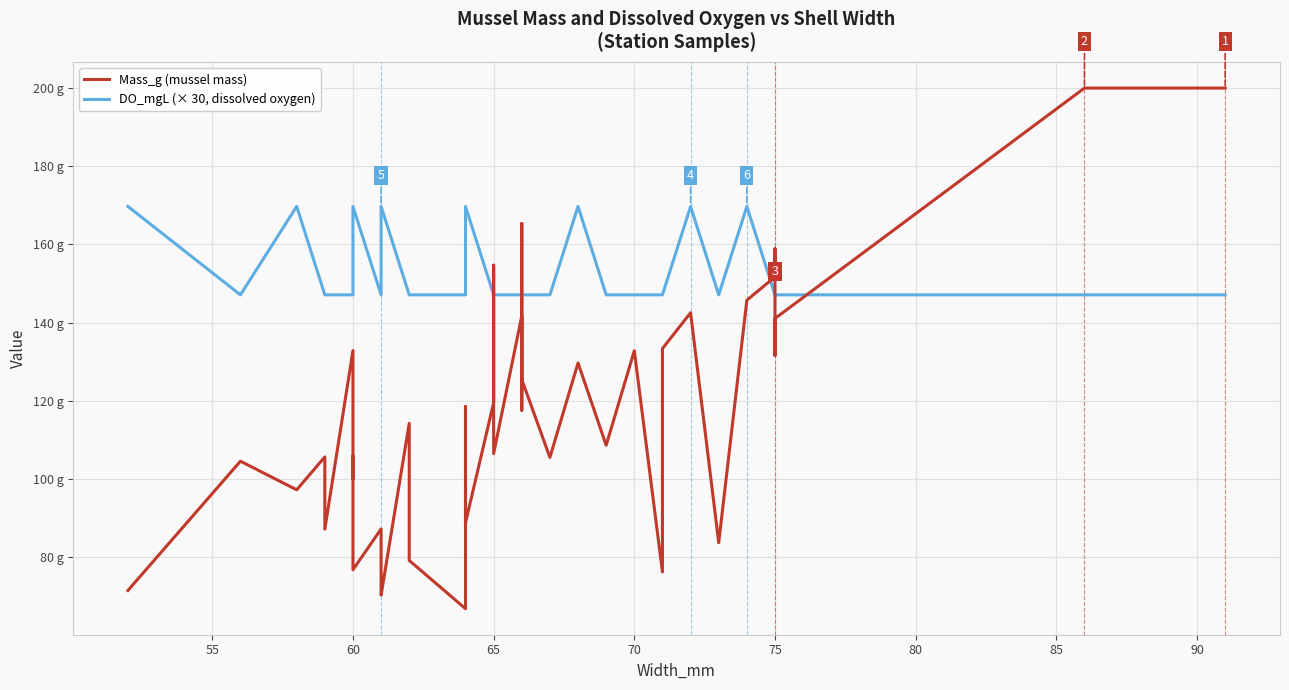

What is the value of the Mass_g (mussel mass) point at the 15th from the left?

66.9